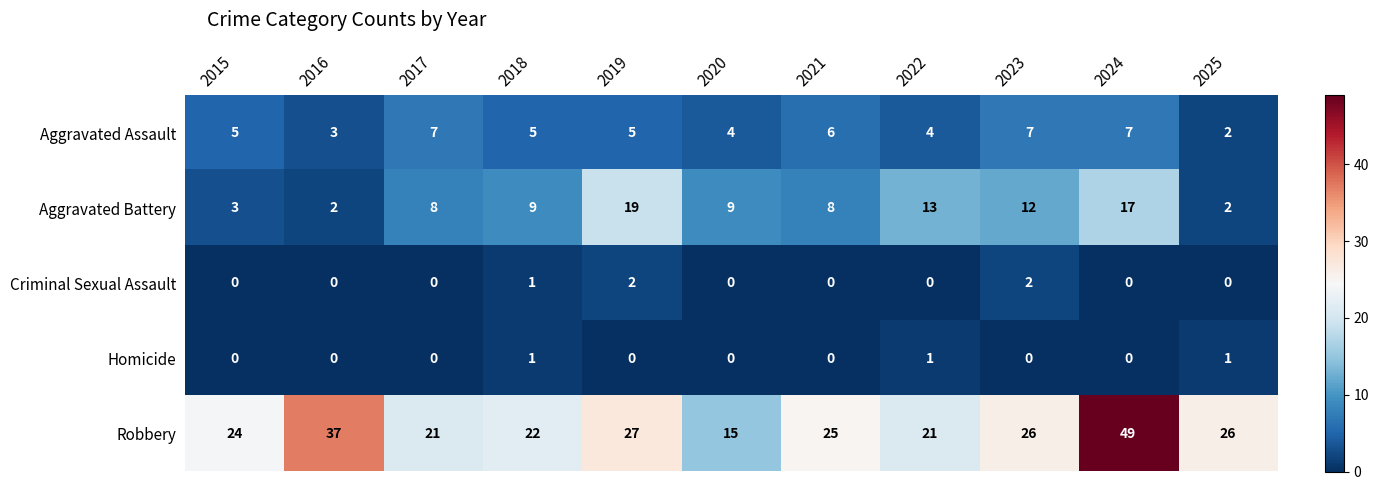

What is the maximum value shown in the chart?

49